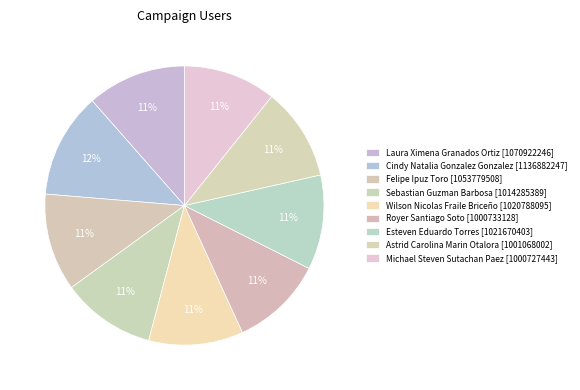

Rank the categories by value from lowest to highest.

Michael Steven Sutachan Paez, Royer Santiago Soto, Astrid Carolina Marin Otalora, Sebastian Guzman Barbosa, Wilson Nicolas Fraile Briceño, Esteven Eduardo Torres, Felipe Ipuz Toro, Laura Ximena Granados Ortiz, Cindy Natalia Gonzalez Gonzalez